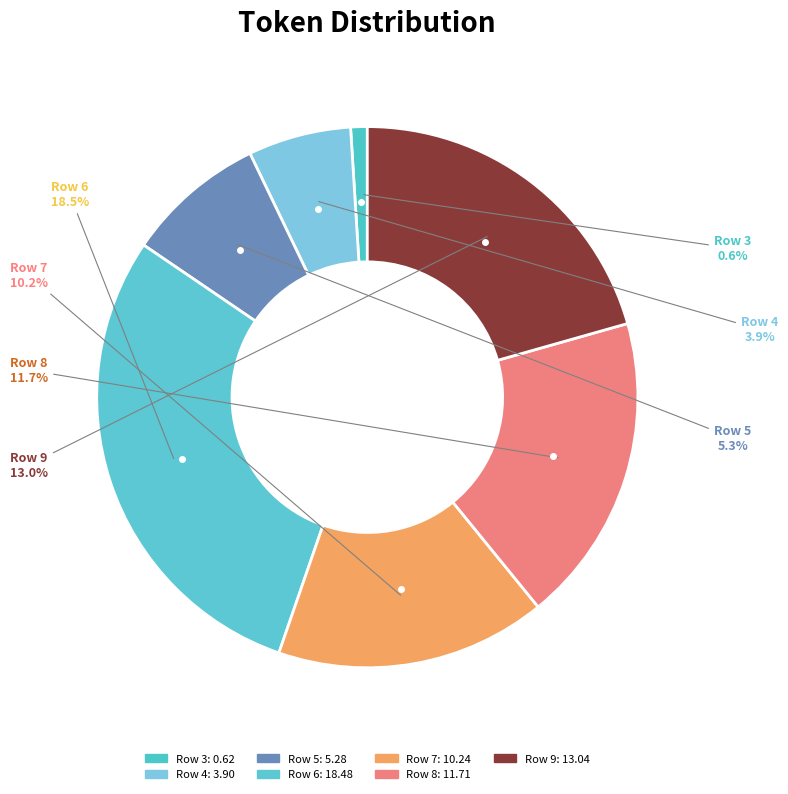

To the nearest percent, what is the average slice percentage?

14%